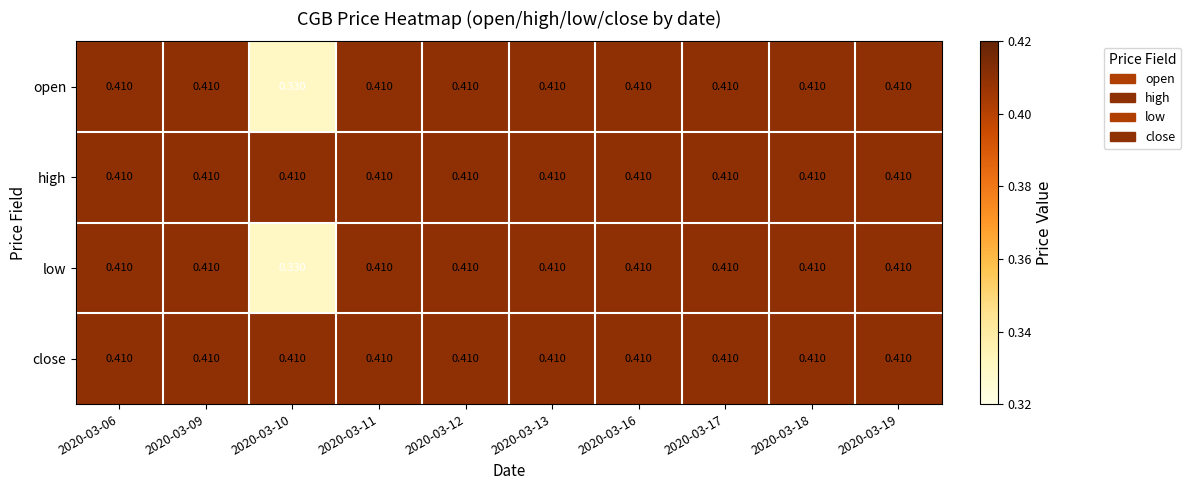

Is the value of low at 2020-03-10 greater than the value of high at 2020-03-11?

No